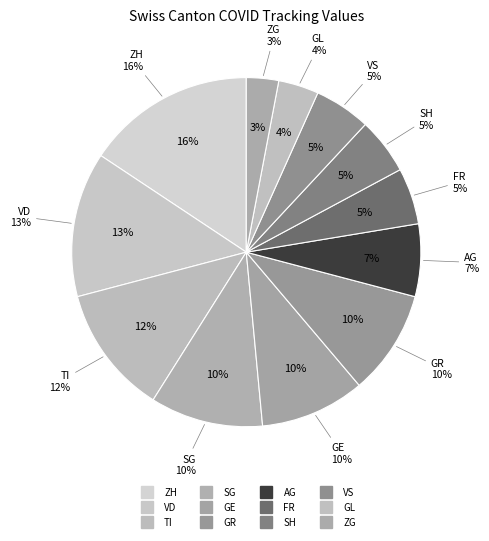

Which slice is the largest?

ZH